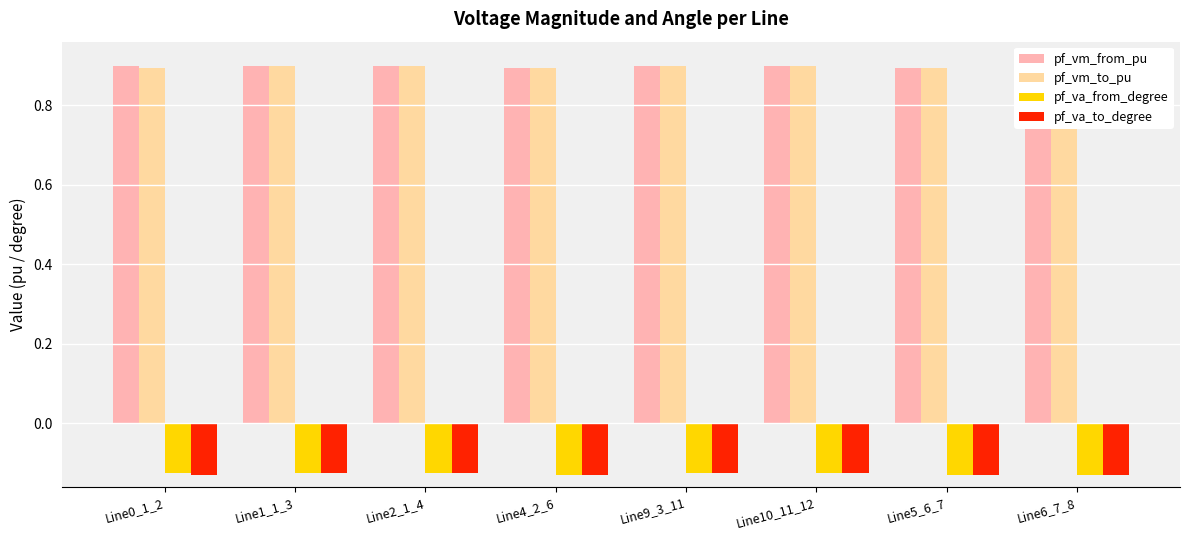

What are all the series names shown in the legend?

pf_vm_from_pu, pf_vm_to_pu, pf_va_from_degree, pf_va_to_degree